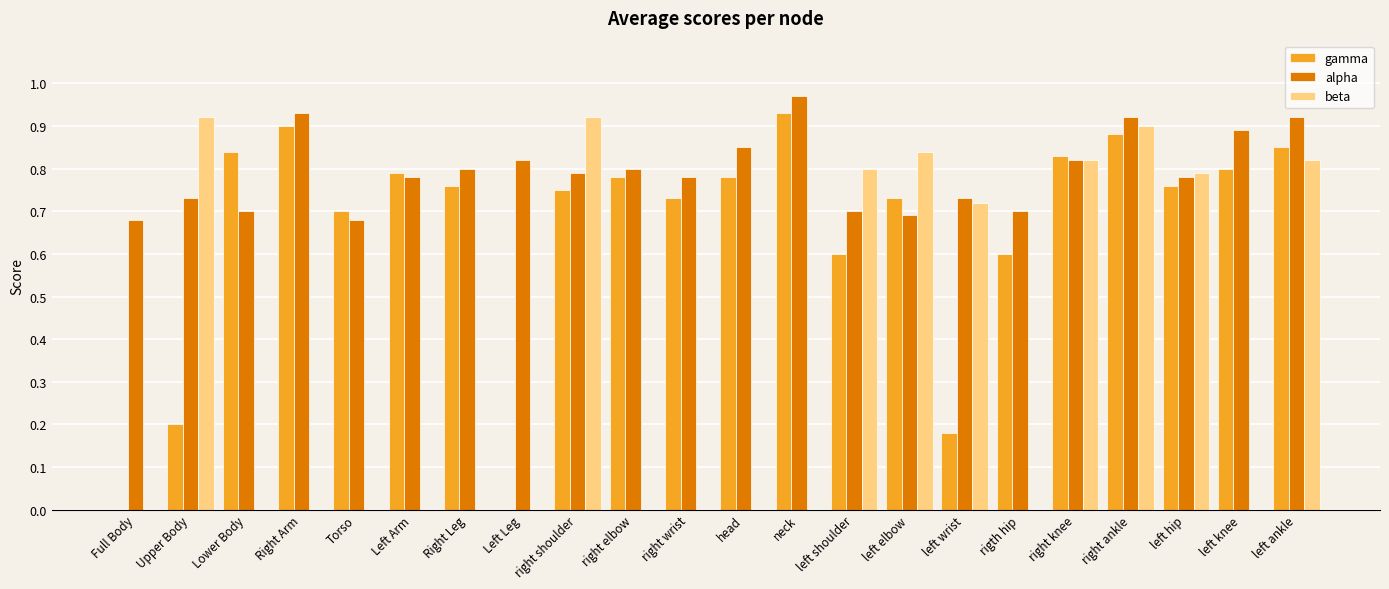

Which series changed the most between right shoulder and rigth hip?

beta